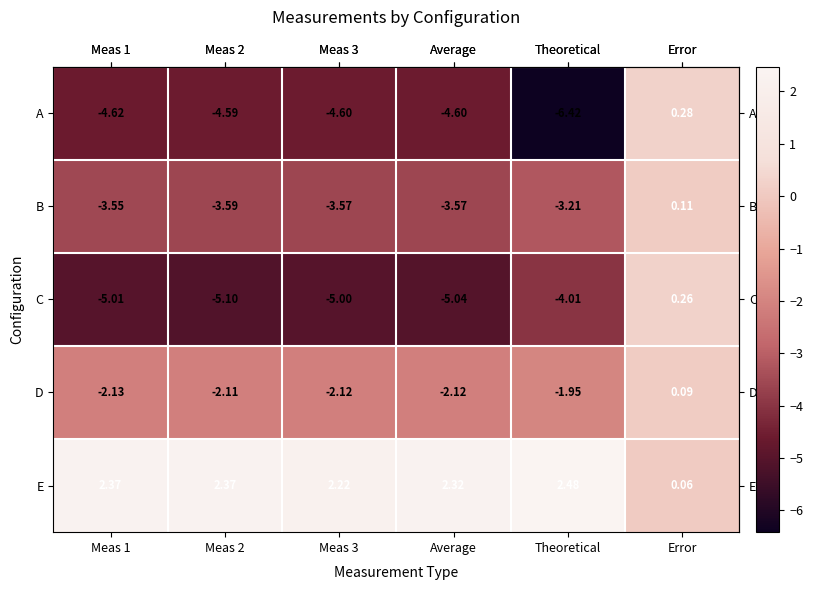

At Meas 2, list the series in order from largest to smallest.

E, D, B, A, C